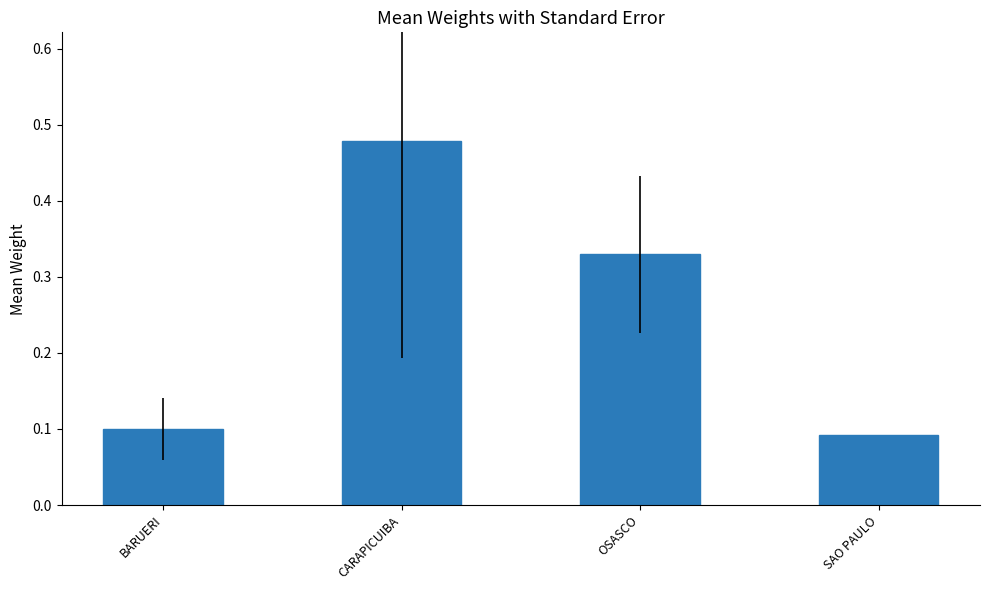

What is the difference between the maximum and second lowest values?

0.4